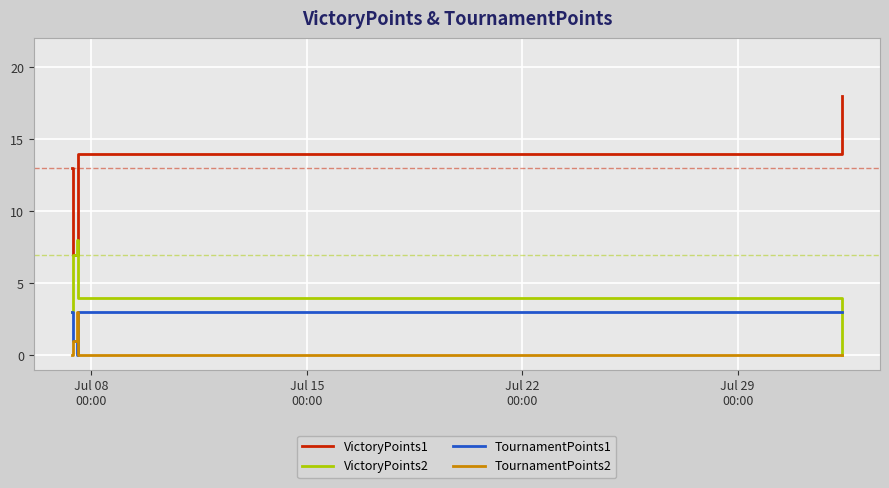

True or false: TournamentPoints2 and VictoryPoints1 intersect in this chart.

False